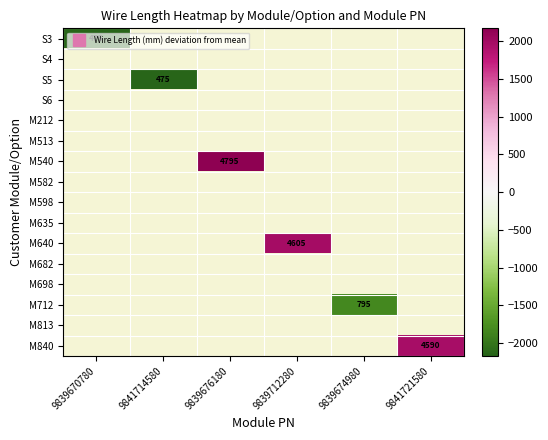

At how many categories does at least one series exceed 1854?

3